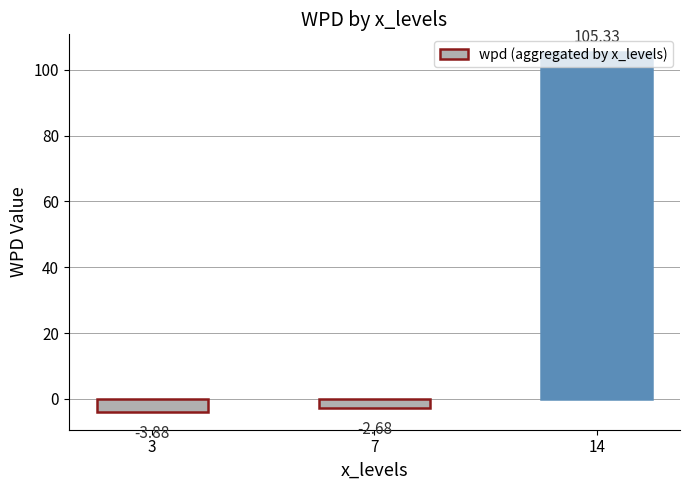

What is the sum of all values?

98.8